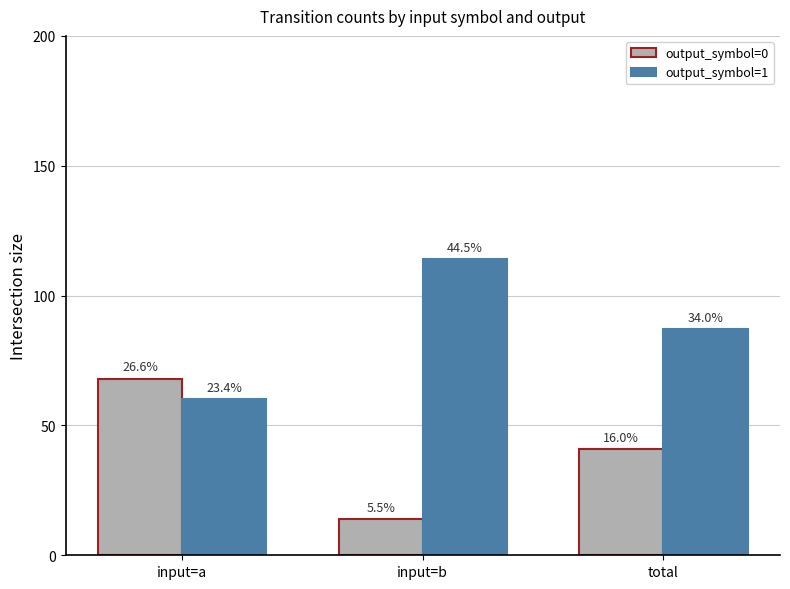

What is the total value across all series at input=a?

128